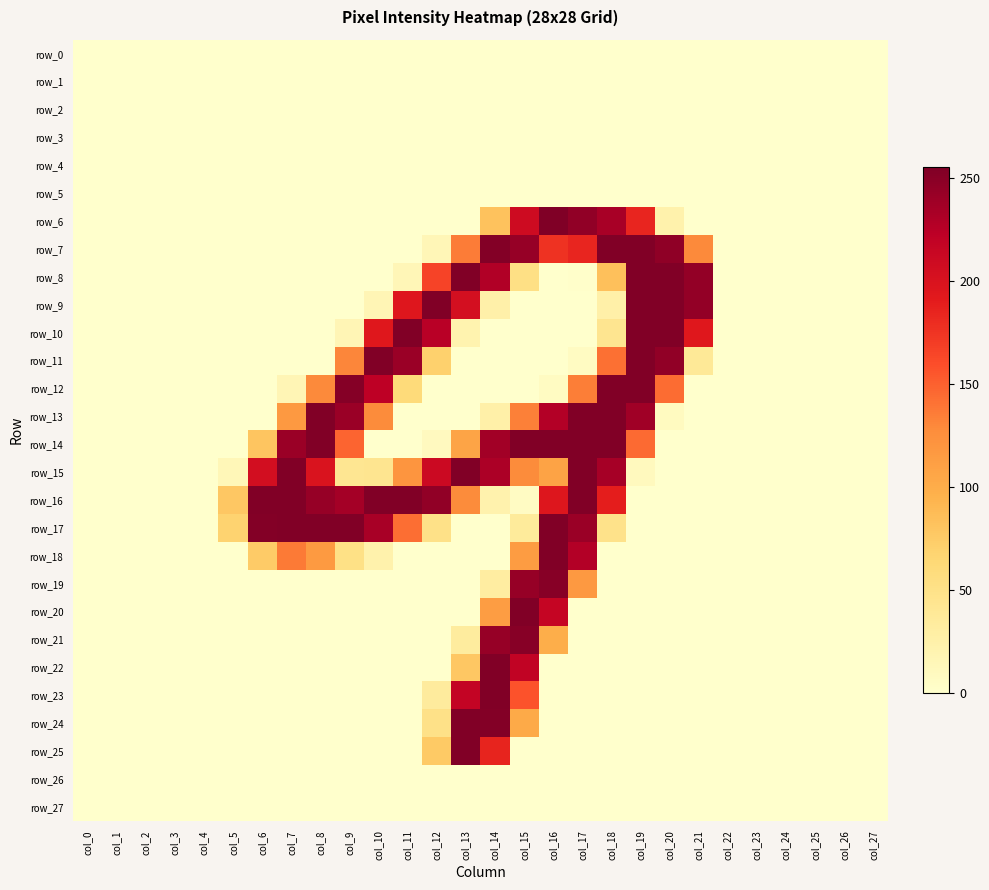

At which label does row_19 reach its peak?

col_16